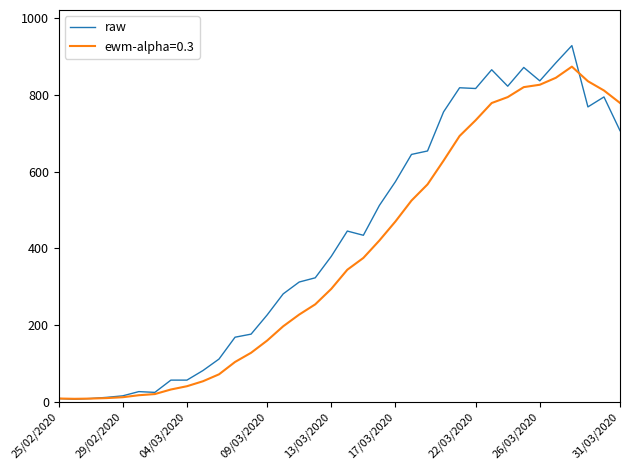

What is the greatest value displayed?

929.0